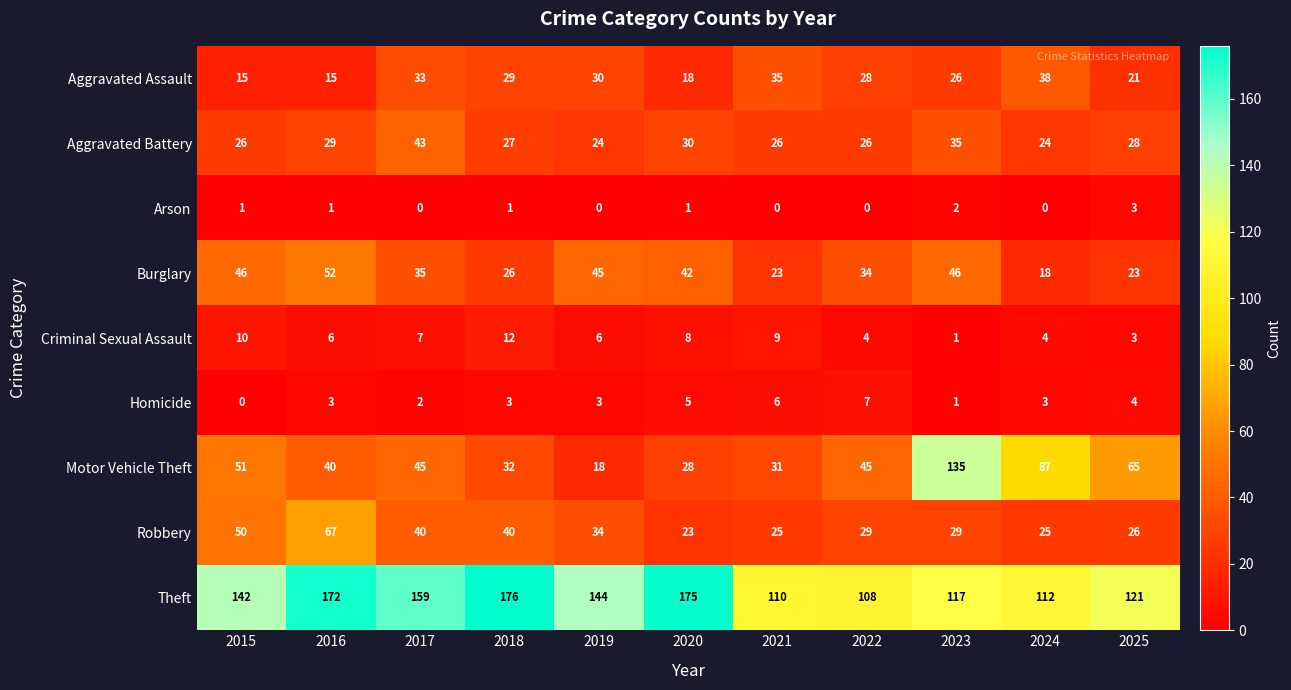

What is the difference between the maximum and second lowest values in the Robbery series?

42